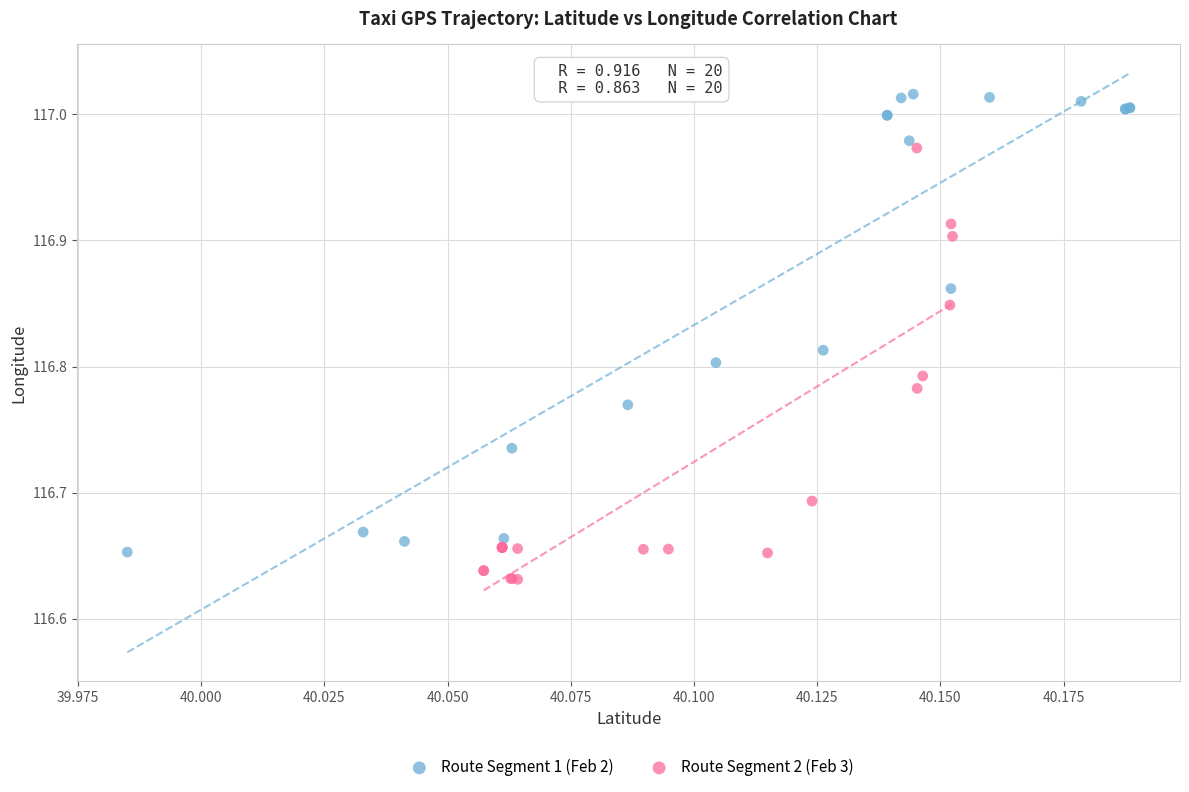

What are all the series names shown in the legend?

Route Segment 1 (Feb 2), Route Segment 2 (Feb 3)